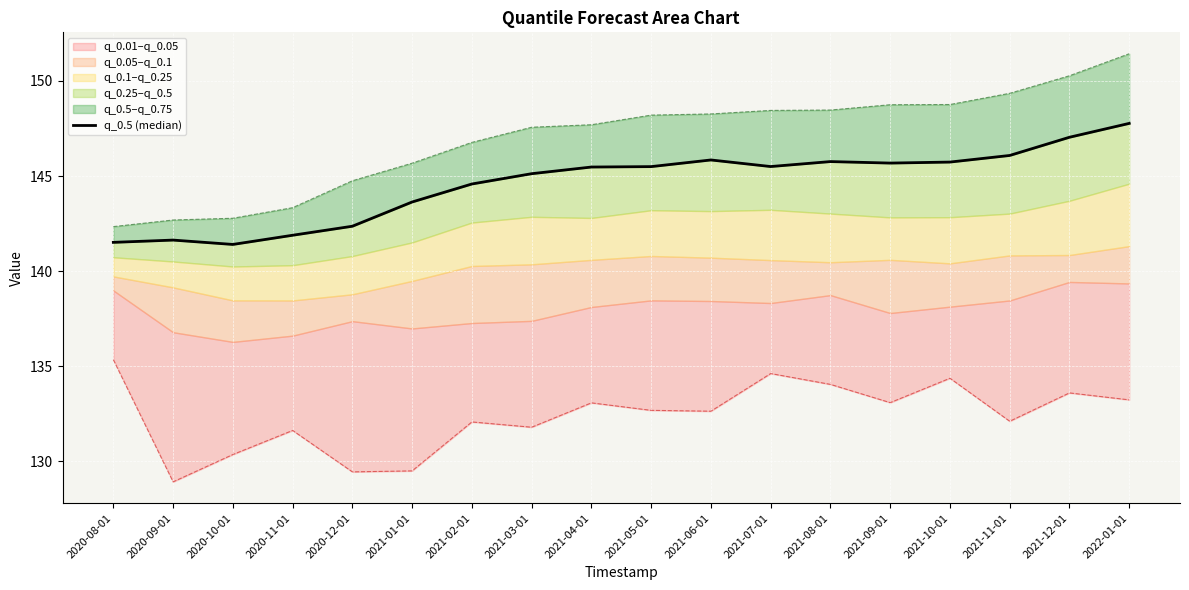

What is the change in value from 2020-12-01 to 2021-05-01?

+3.1